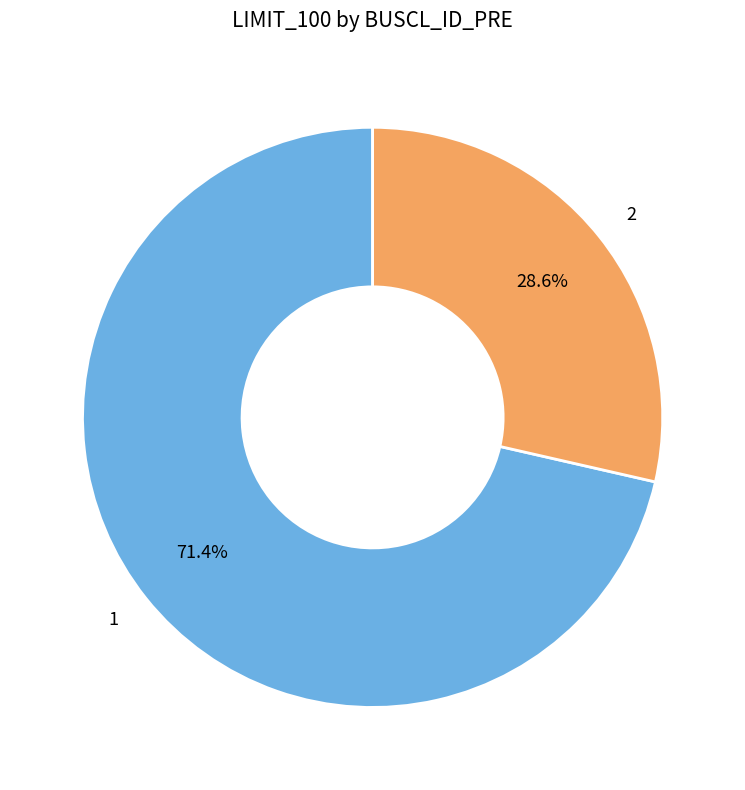

True or false: 1 accounts for 71% of the total.

True